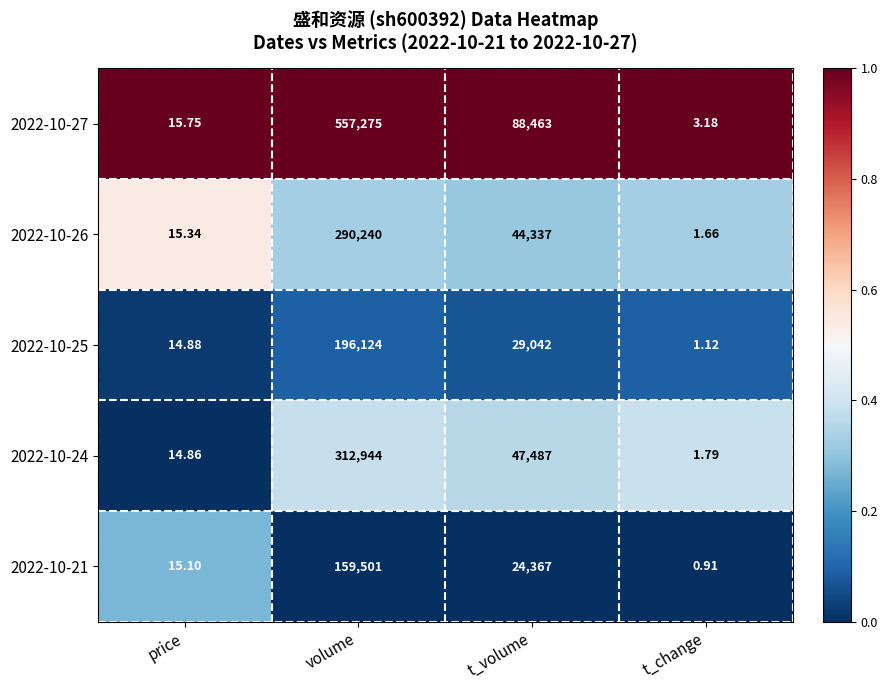

List the labels in order of 2022-10-27 value, smallest first.

t_change, price, t_volume, volume